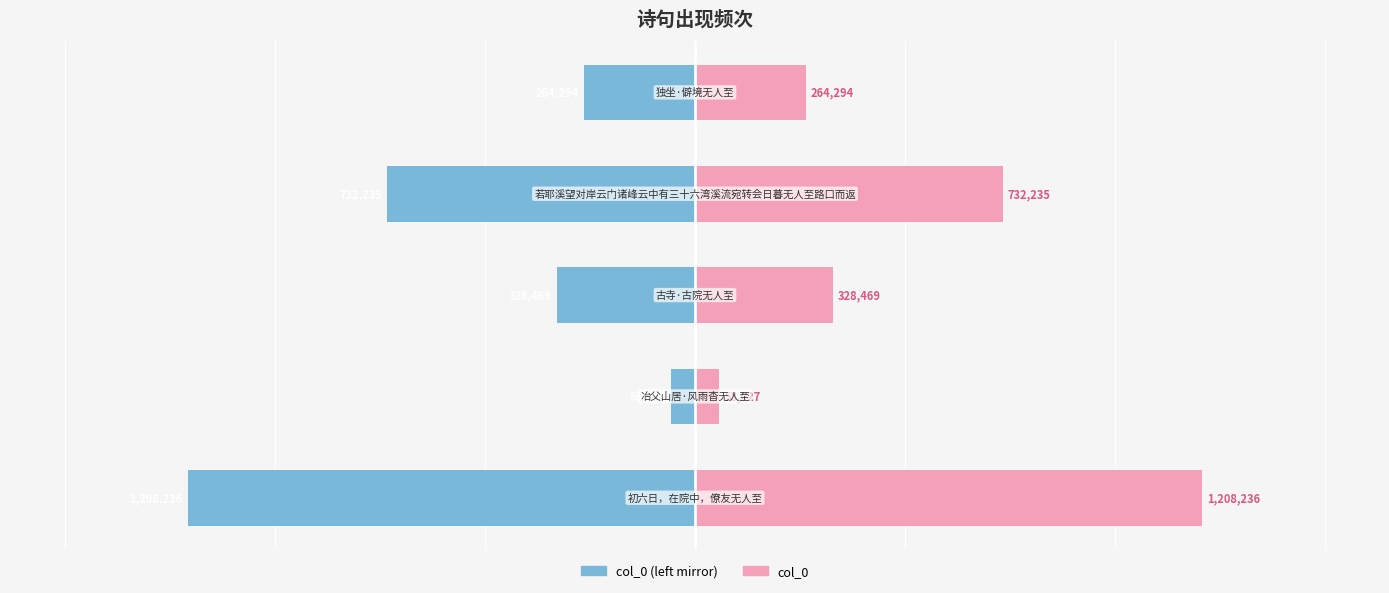

What is the maximum value for col_0 (left)?

-58027